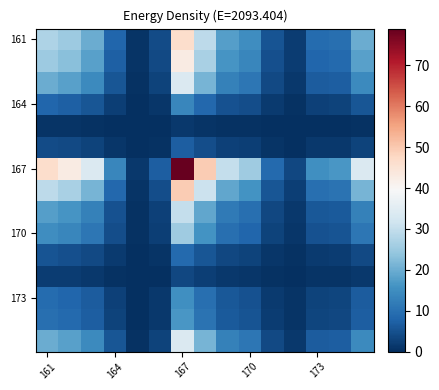

At which category is the sum across all series the highest?

167